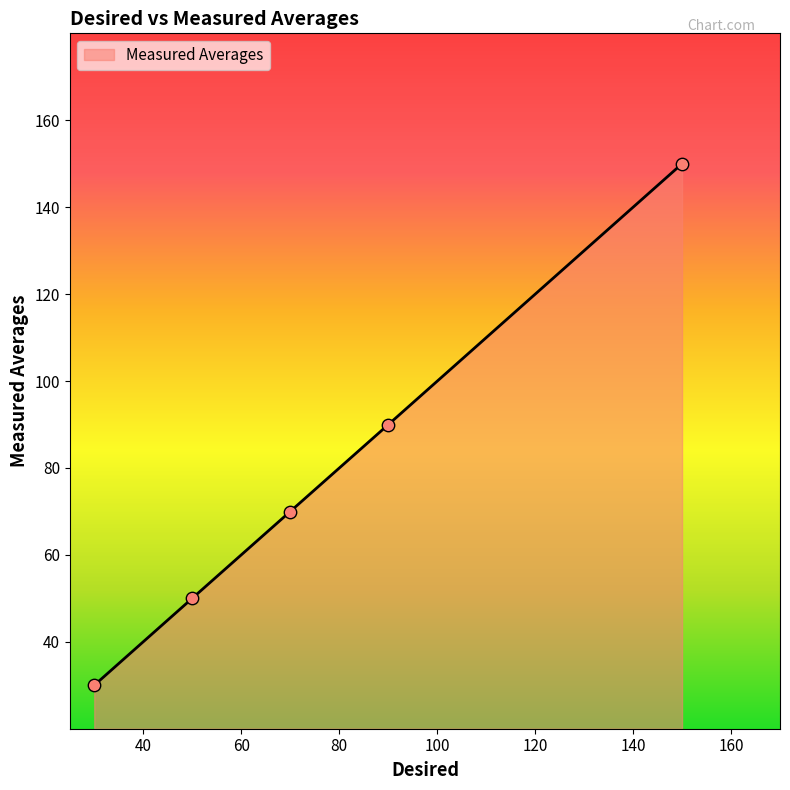

What is the greatest value displayed?

150.0